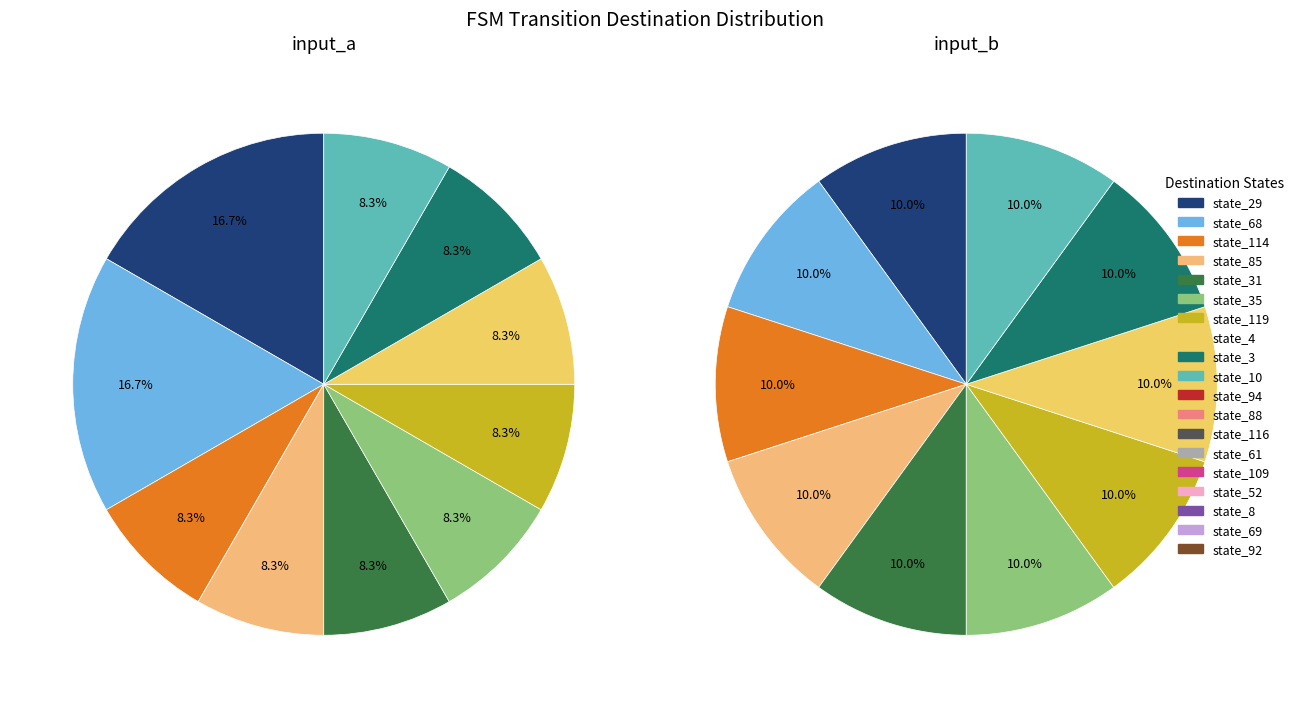

What portion of the pie excludes state_8?

100.0%